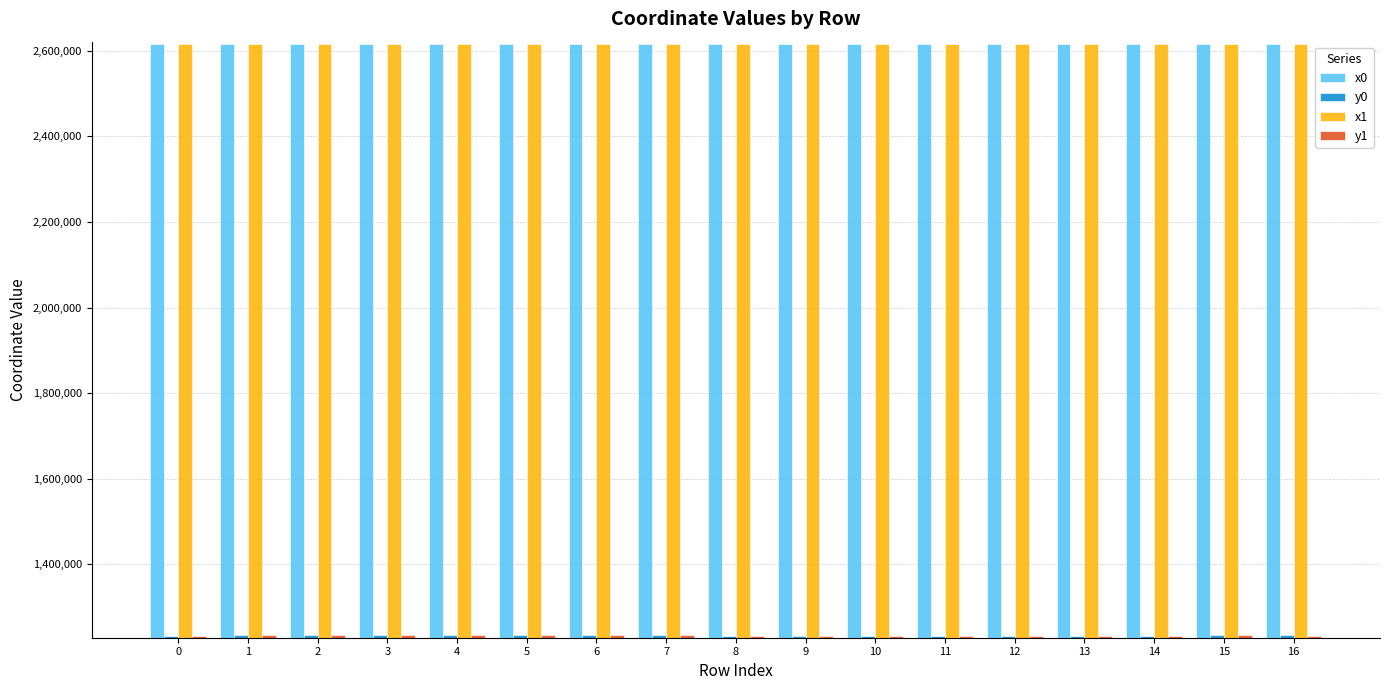

Is it true that y1 equals 2089998.7 at 6?

False